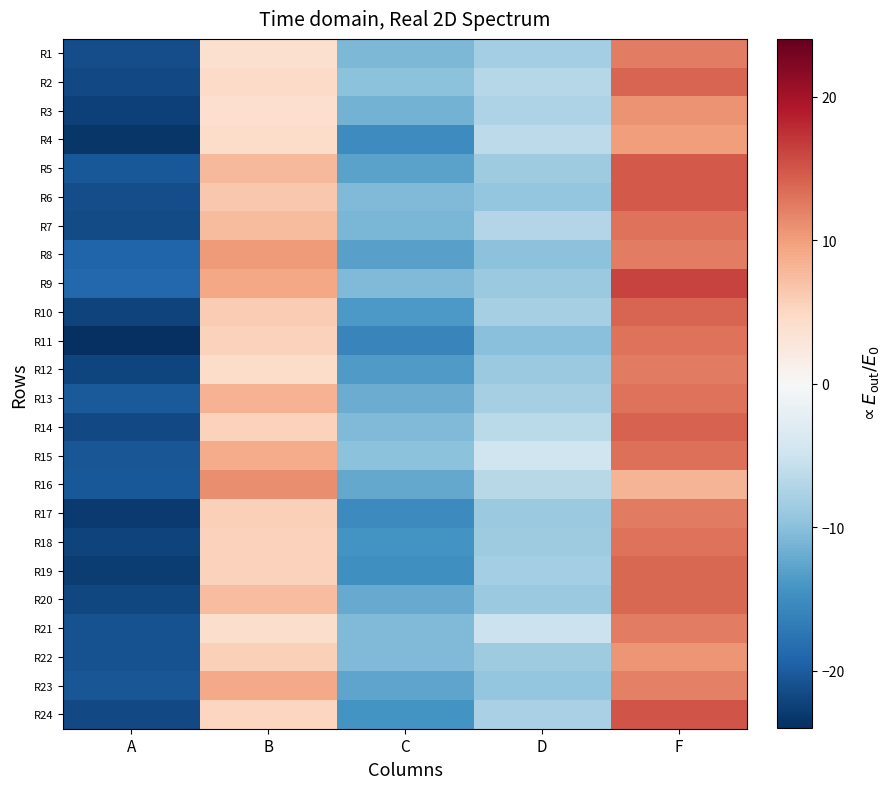

What is the spread (max minus min) of values at D?

5.3